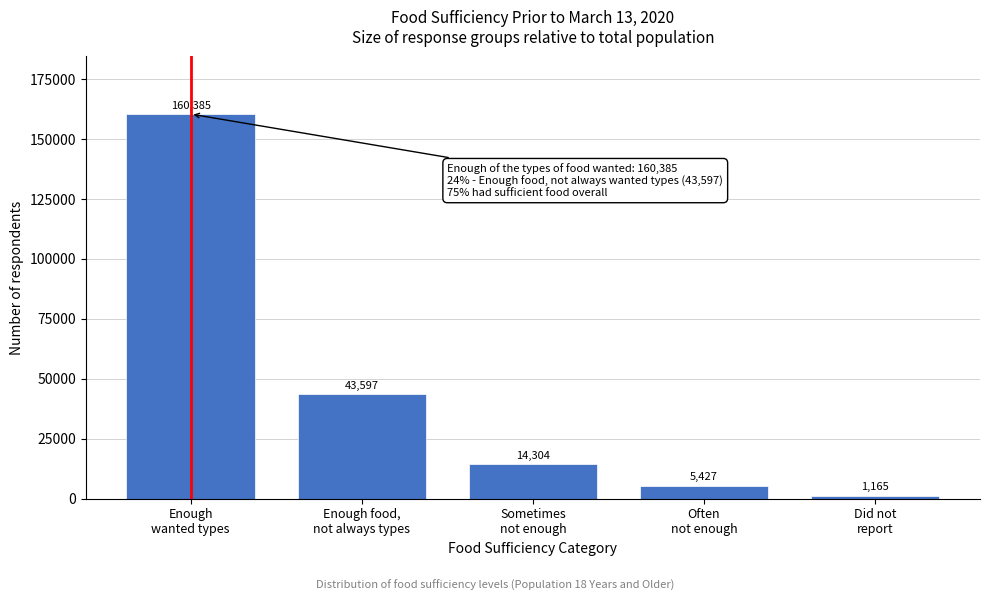

Reading left to right, transcribe all the data shown in this chart.

160385	43597	14304	5427	1165